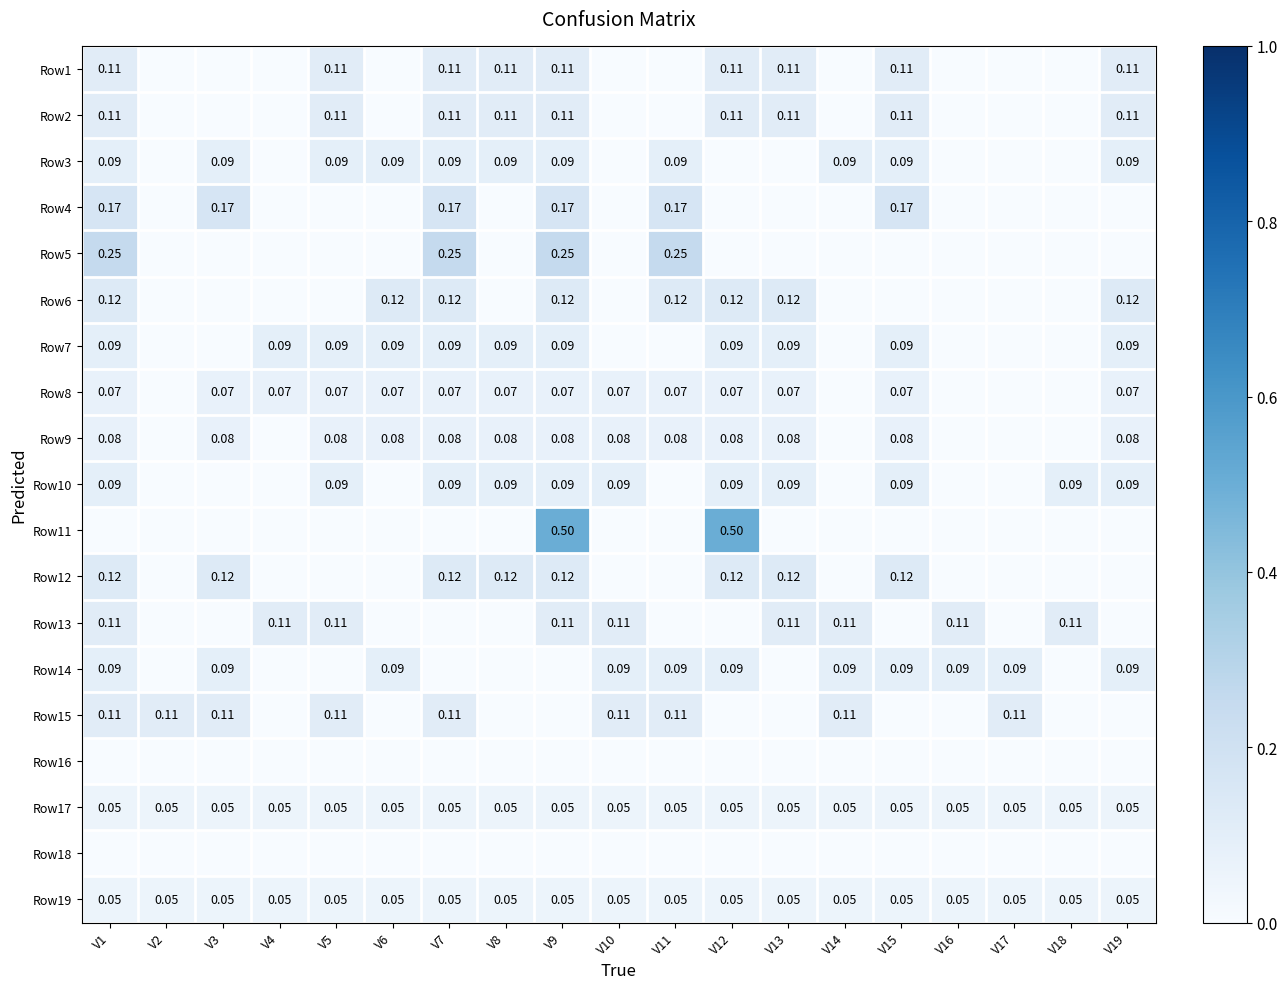

List the series in order of their peak value, lowest first.

Row16, Row18, Row17, Row19, Row8, Row9, Row3, Row7, Row10, Row14, Row1, Row2, Row13, Row15, Row6, Row12, Row4, Row5, Row11